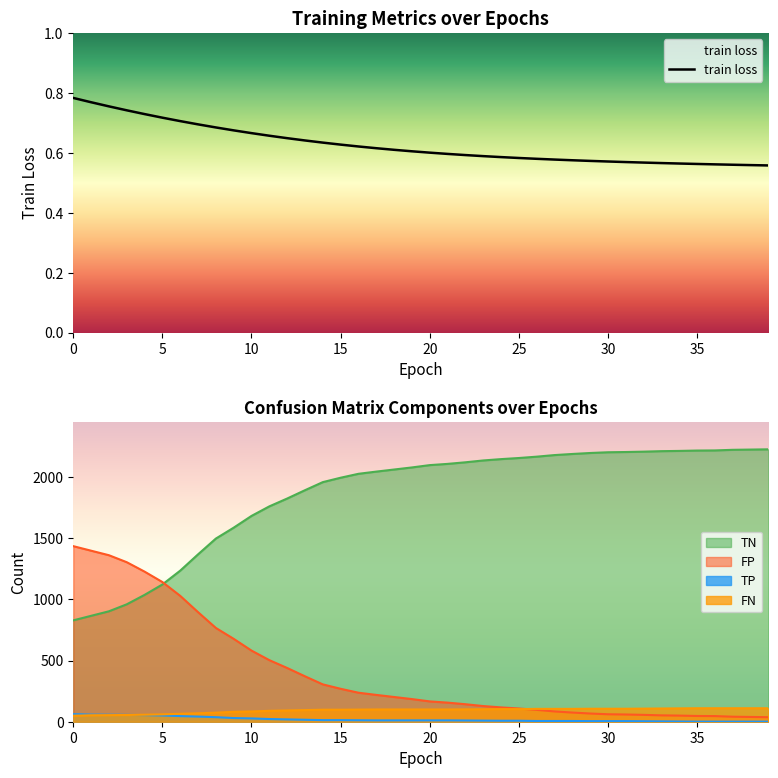

What is the spread (max minus min) of values at 6?

1233.3